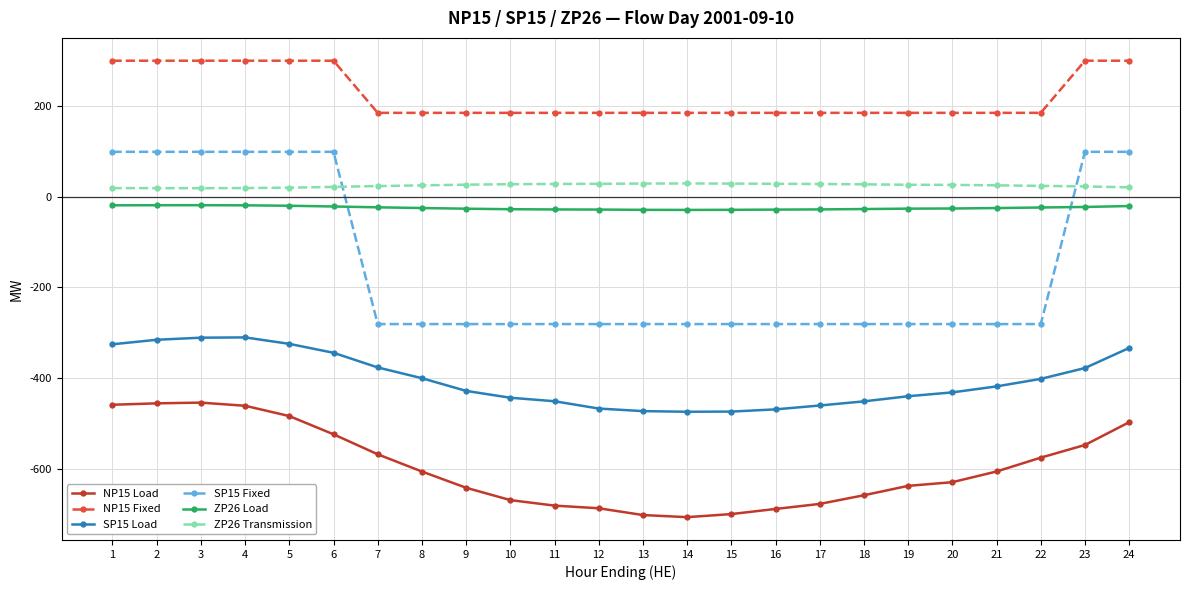

True or false: NP15 Load has more than 0 interior local peaks.

True